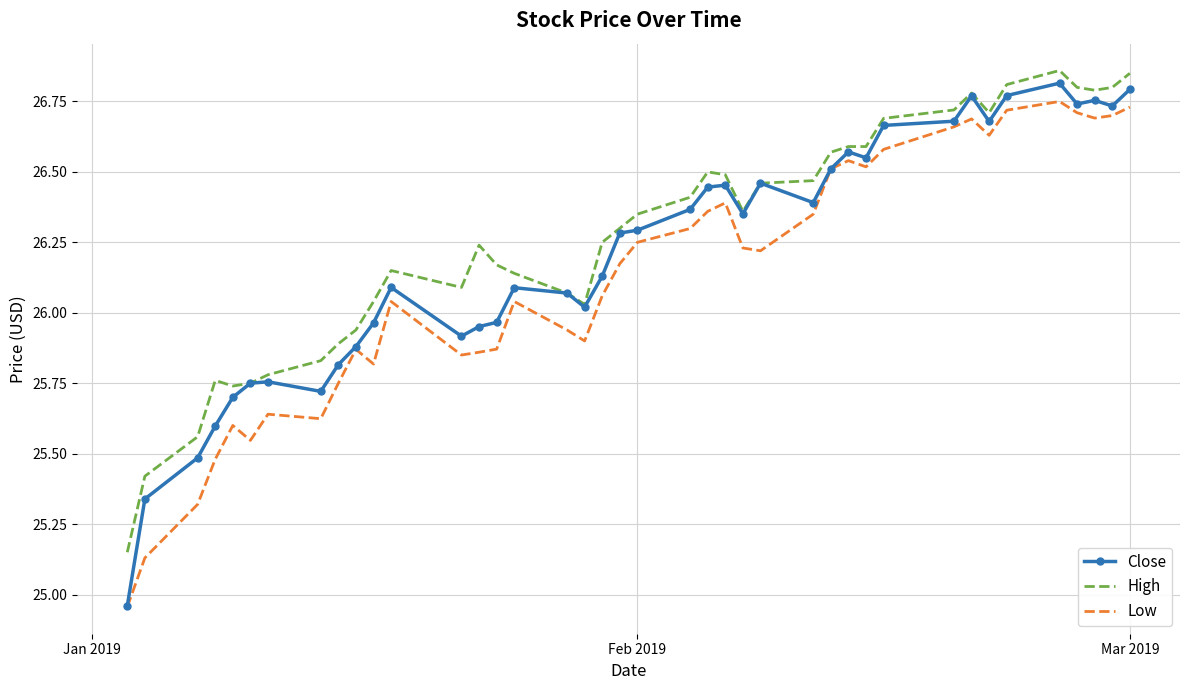

True or false: High and Low intersect in this chart.

False